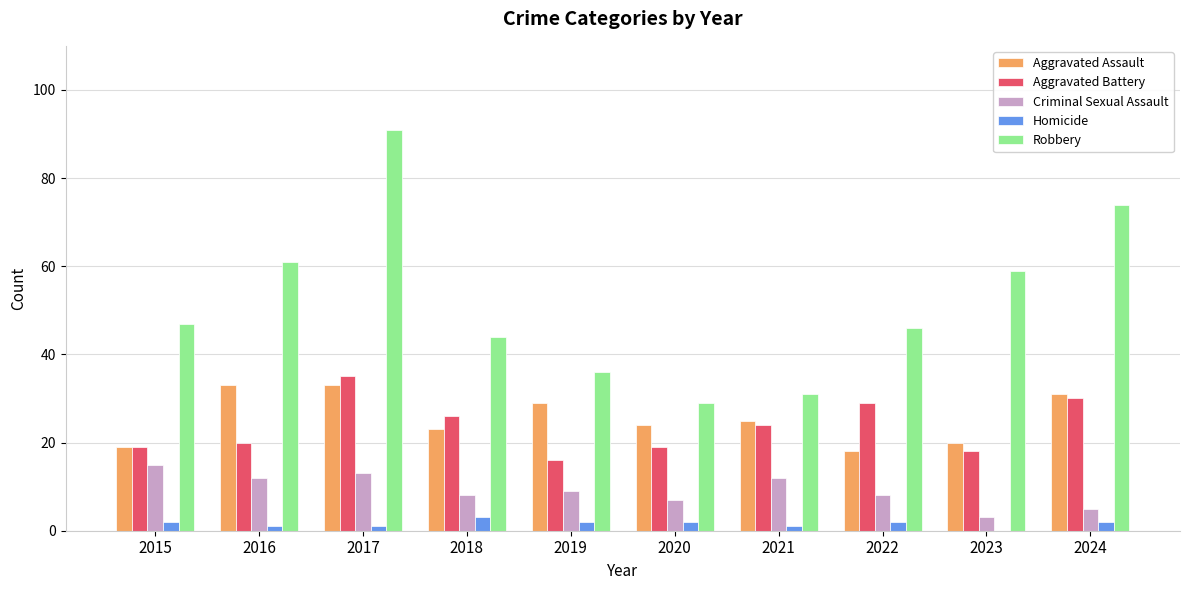

How many categories are shown in the chart?

10